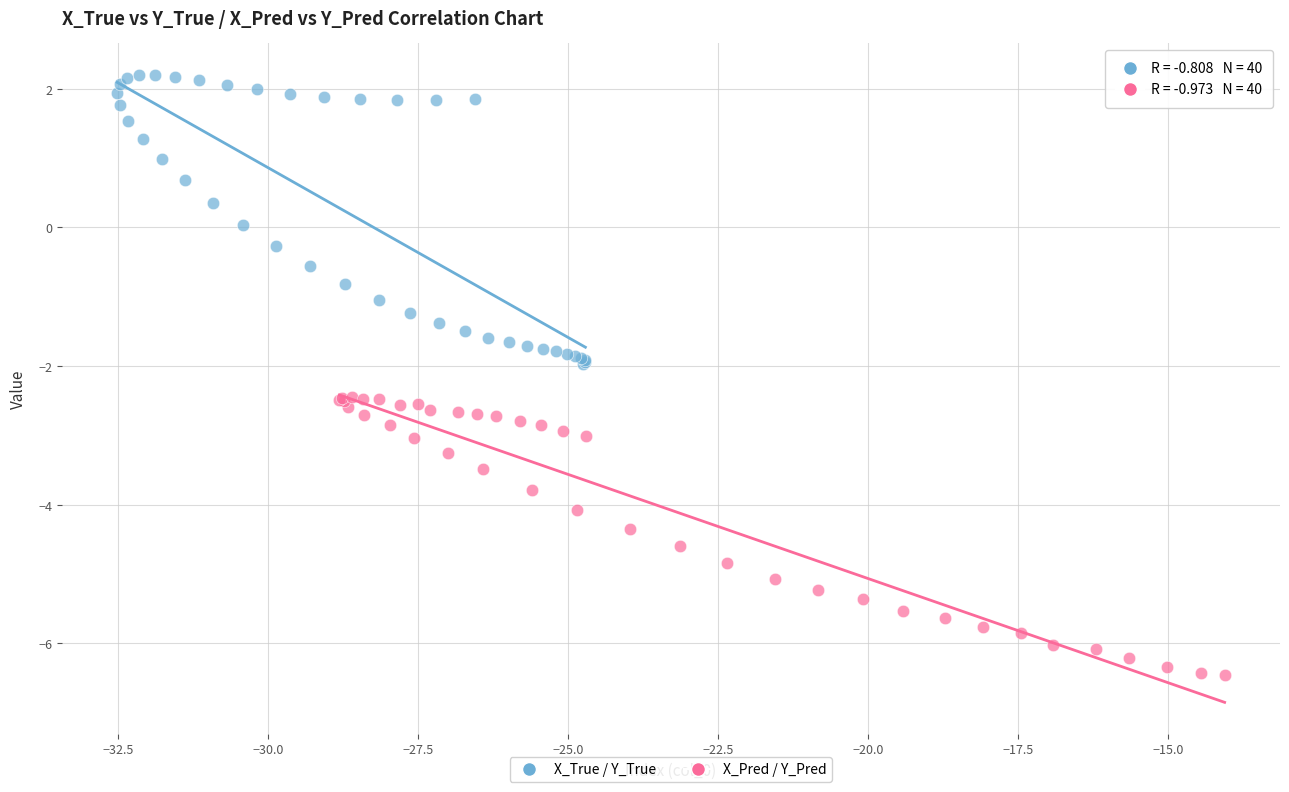

Which series reaches the minimum Y coordinate?

X_Pred / Y_Pred